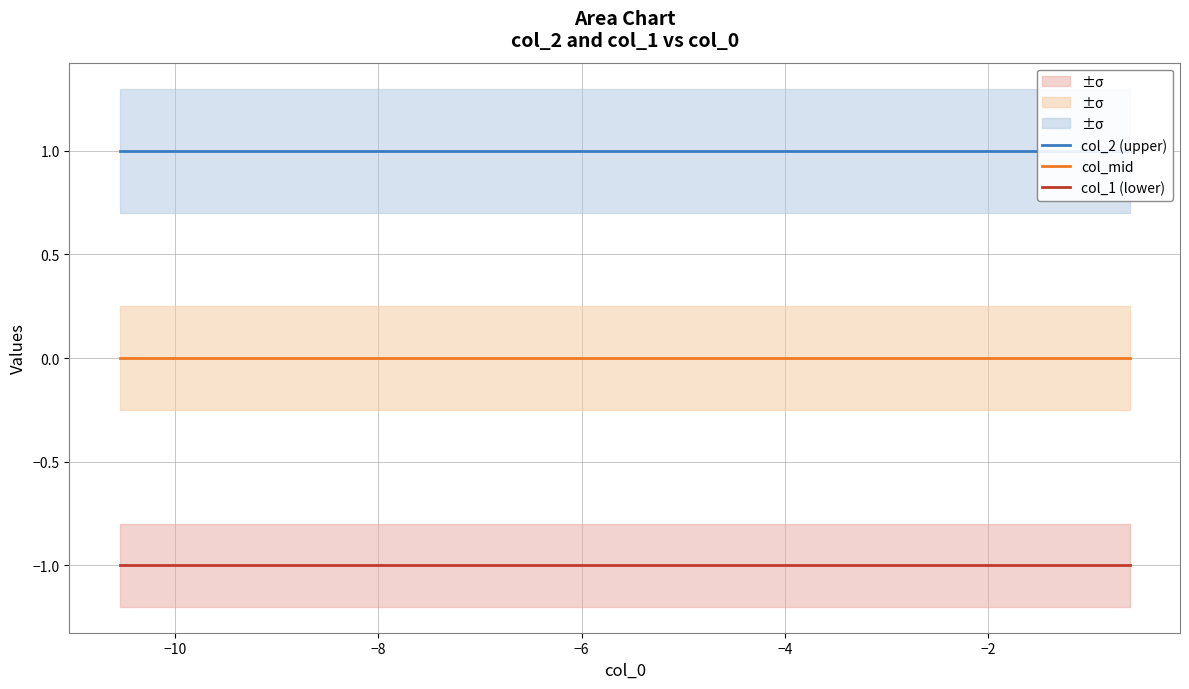

True or false: col_mid and col_1 (lower) cross at least once.

False